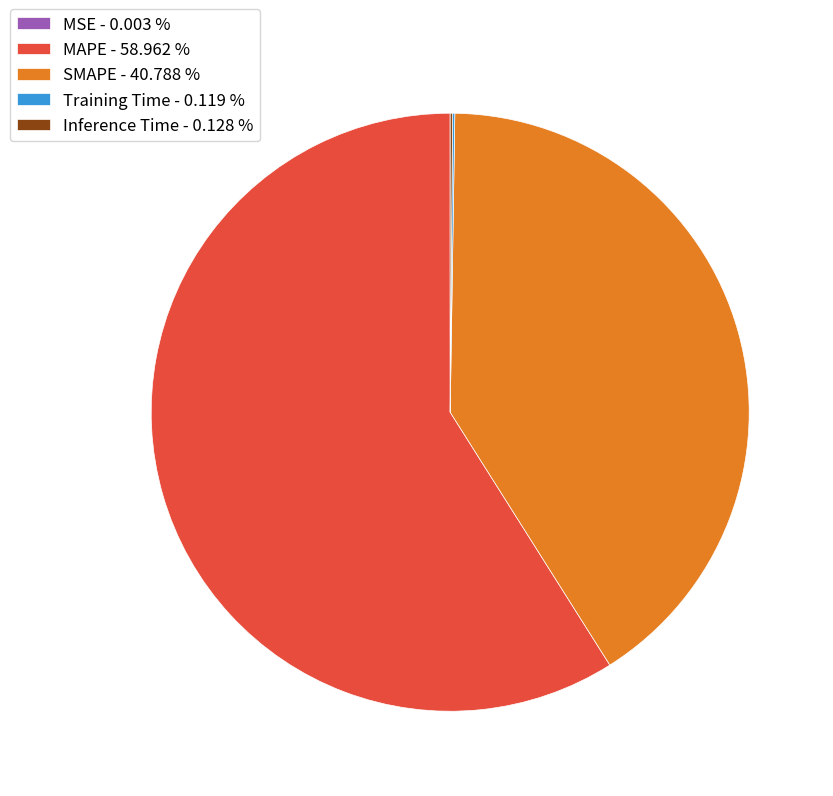

Does MAPE - 58.962 % represent more than half of the total?

Yes